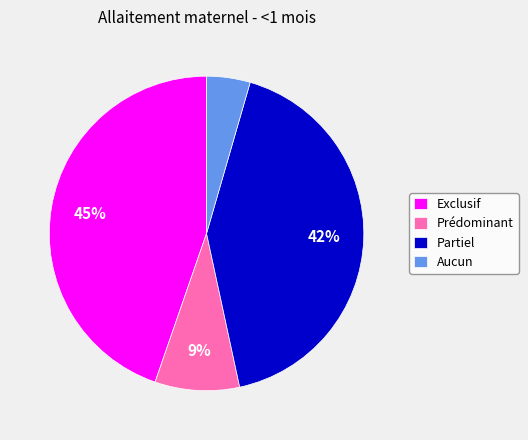

To the nearest percent, what is the average slice percentage?

25%